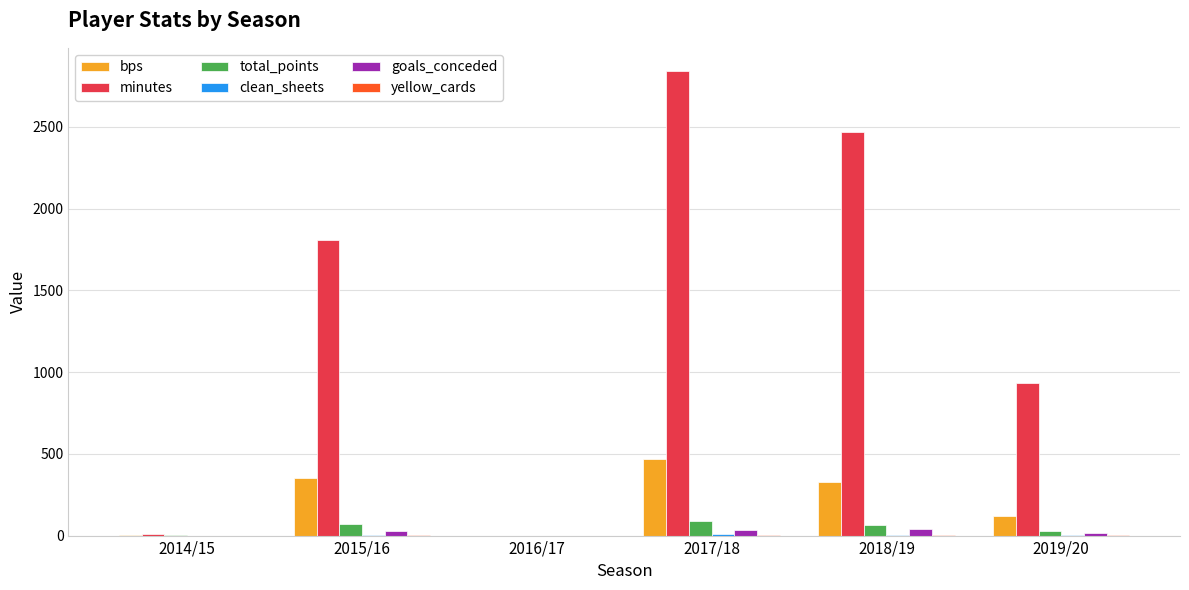

What is the average value of the minutes series?

1345